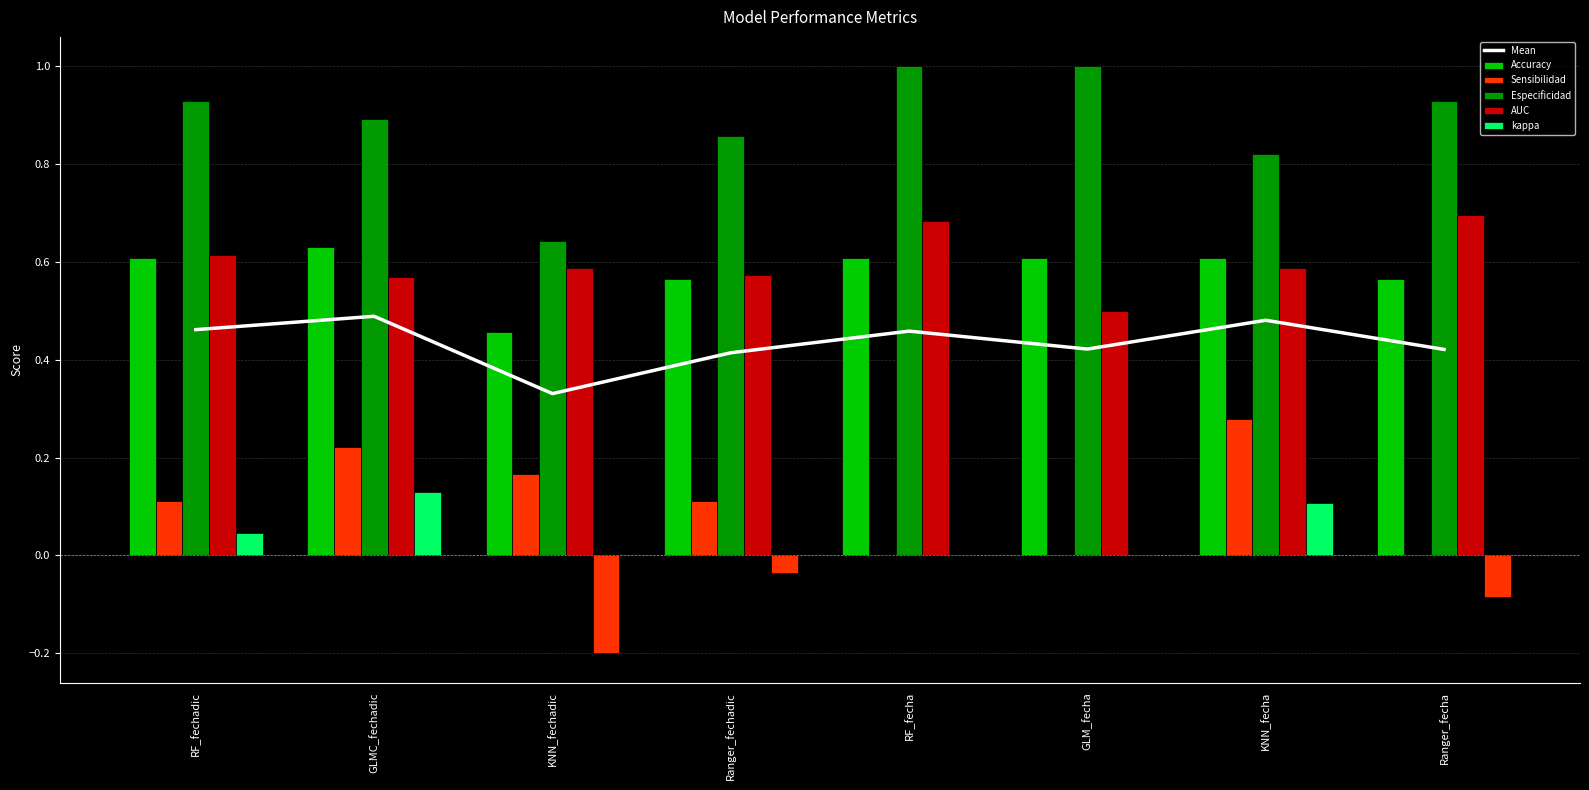

Reading left to right, transcribe all the data shown in this chart.

Mean: 0.5	0.5	0.3	0.4	0.5	0.4	0.5	0.4
Accuracy: 0.6	0.6	0.5	0.6	0.6	0.6	0.6	0.6
Sensibilidad: 0.1	0.2	0.2	0.1	0.0	0.0	0.3	0.0
Especificidad: 0.9	0.9	0.6	0.9	1.0	1.0	0.8	0.9
AUC: 0.6	0.6	0.6	0.6	0.7	0.5	0.6	0.7
kappa: 0.0	0.1	-0.2	-0.0	0.0	0.0	0.1	-0.1